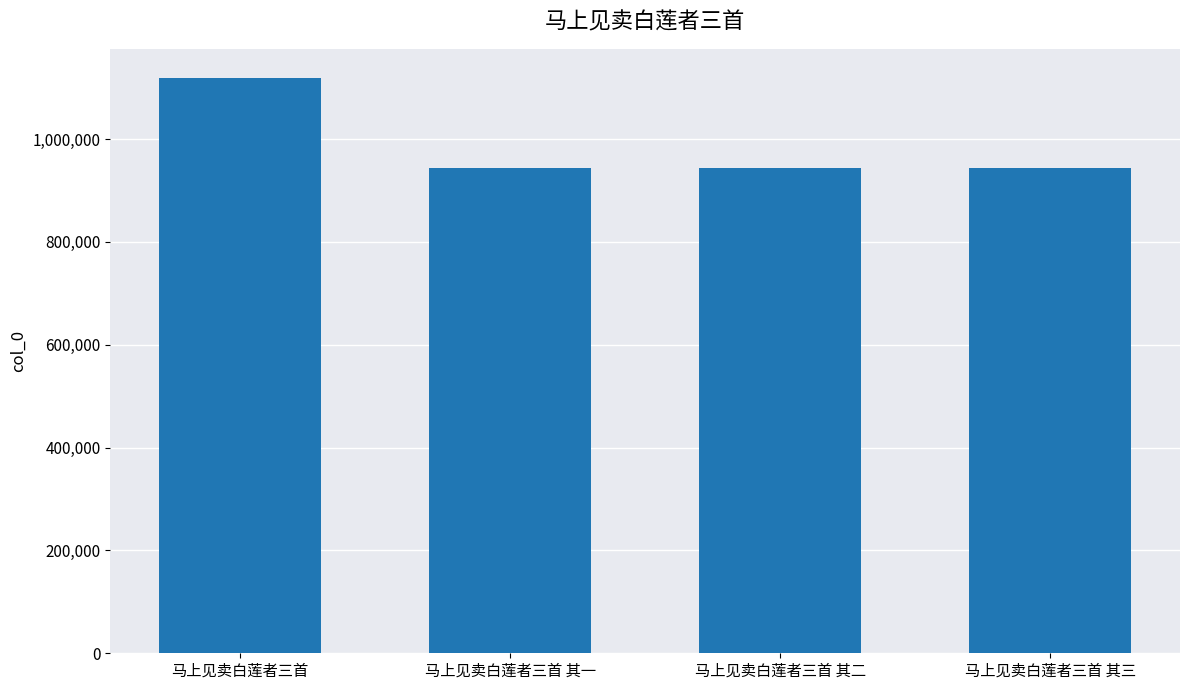

What is the difference between the values at 马上见卖白莲者三首 and 马上见卖白莲者三首 其一?

176032